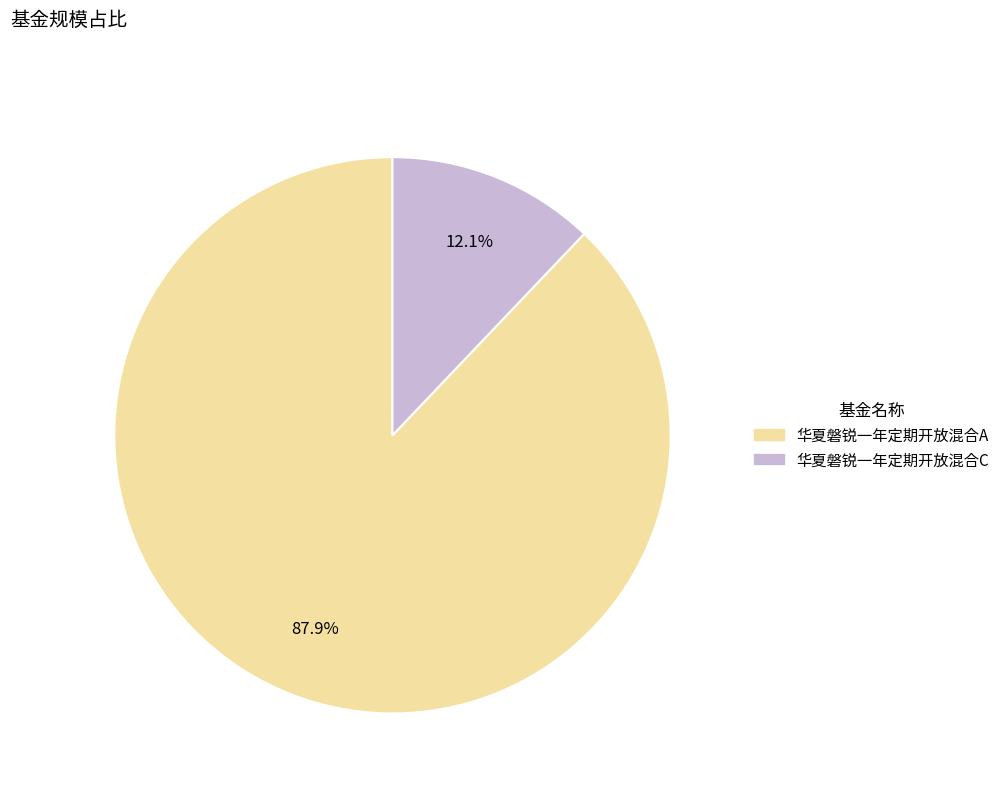

Between 华夏磐锐一年定期开放混合A and 华夏磐锐一年定期开放混合C, which is larger?

华夏磐锐一年定期开放混合A